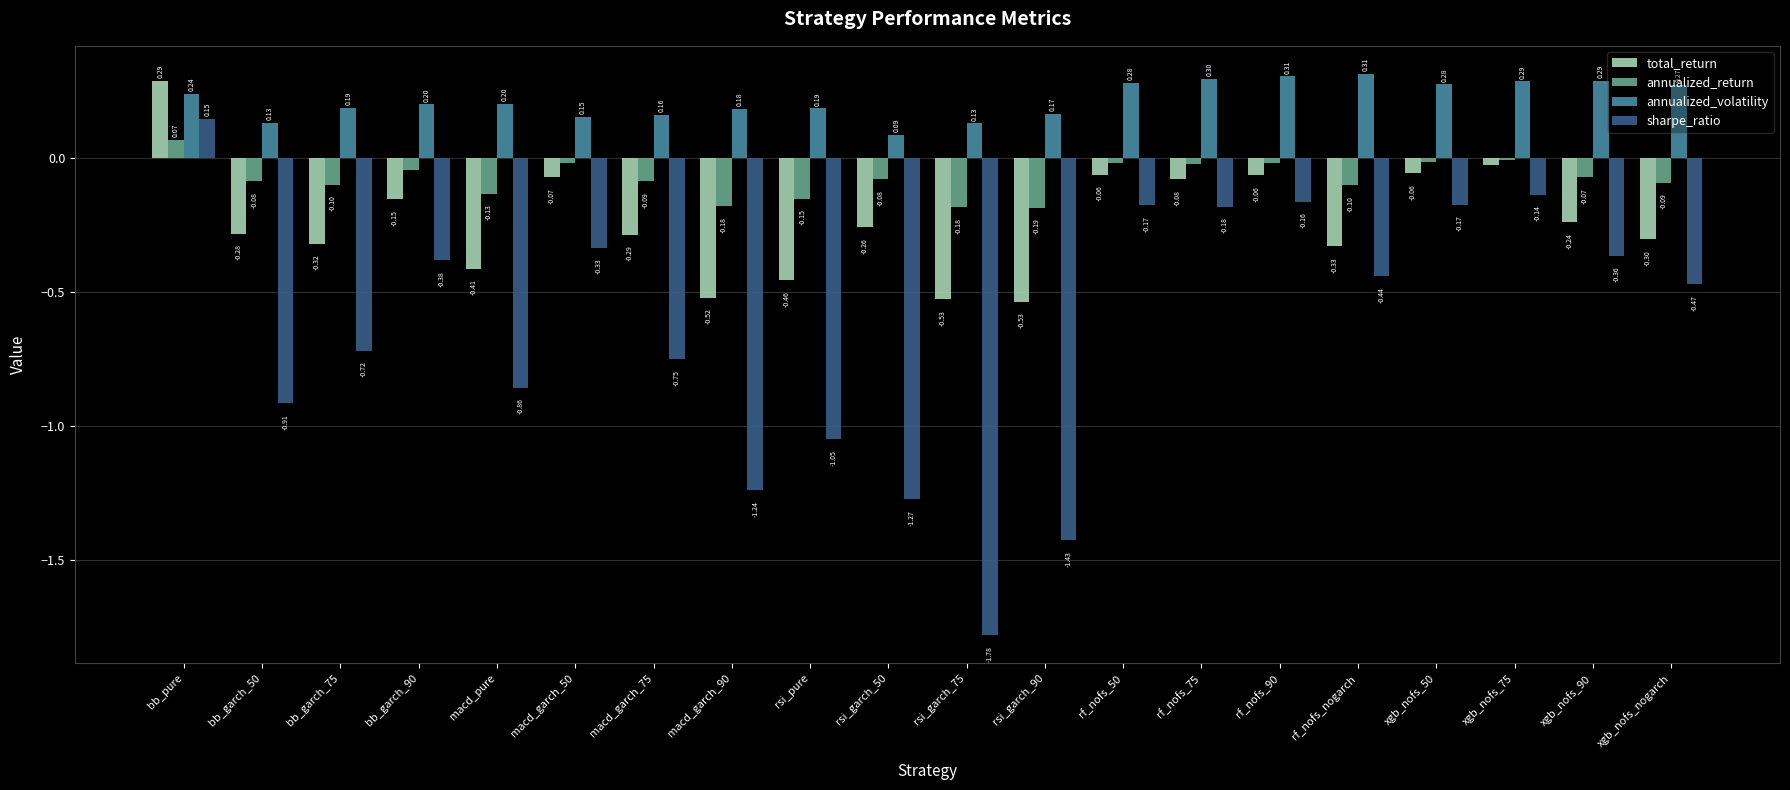

Is the value of annualized_volatility at xgb_nofs_90 greater than the value of sharpe_ratio at macd_pure?

Yes